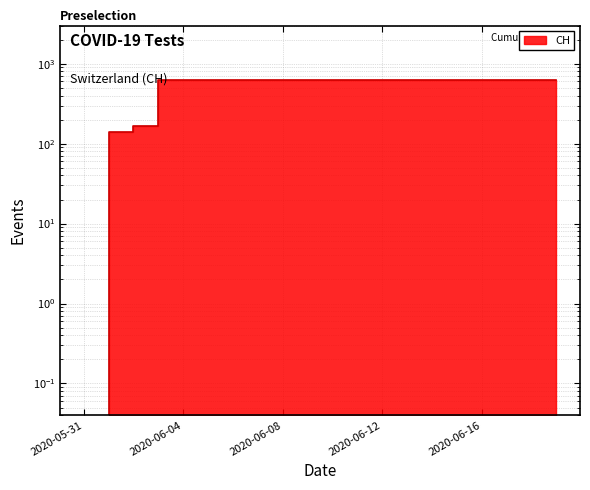

The value at 2020-06-08 is 210.5. True or false?

False